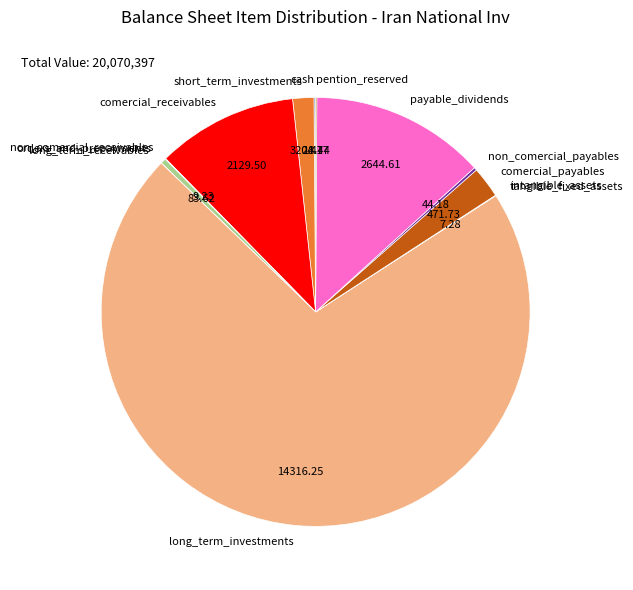

True or false: comercial_payables accounts for 11% of the total.

False